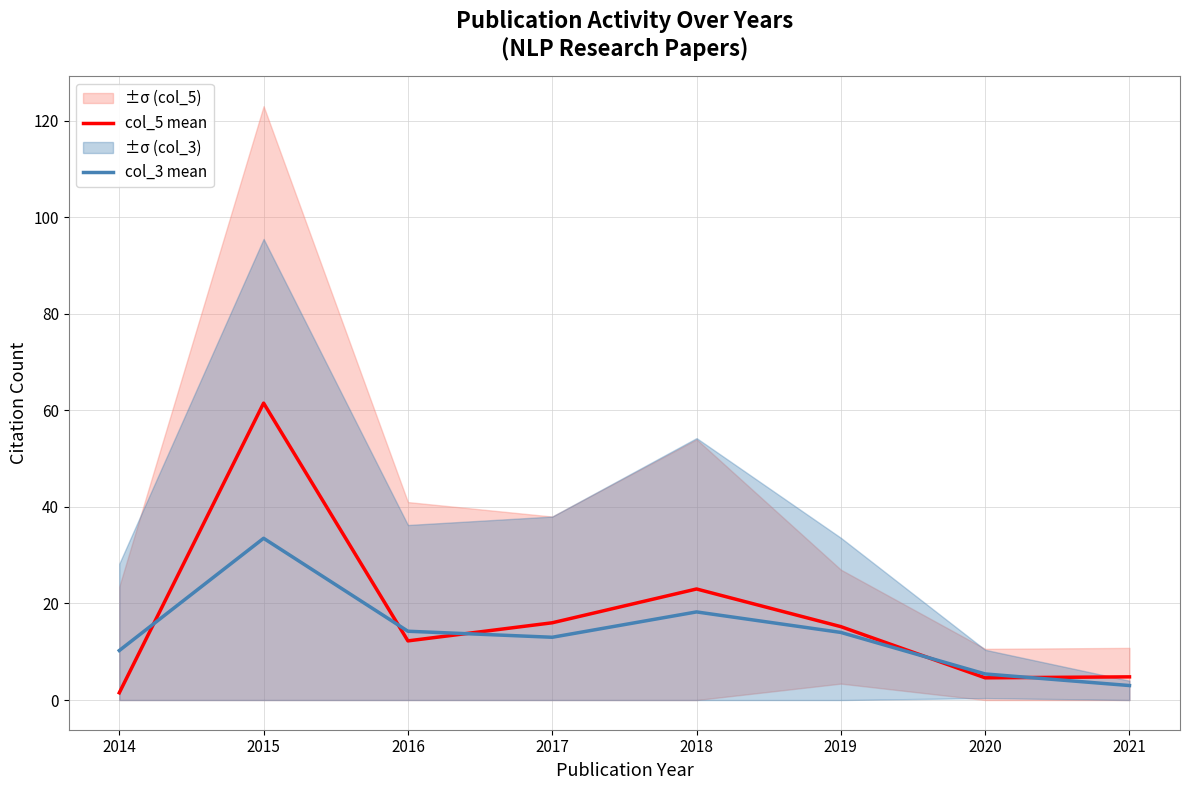

The value of col_5 mean at 2015 is 61.5. True or false?

True